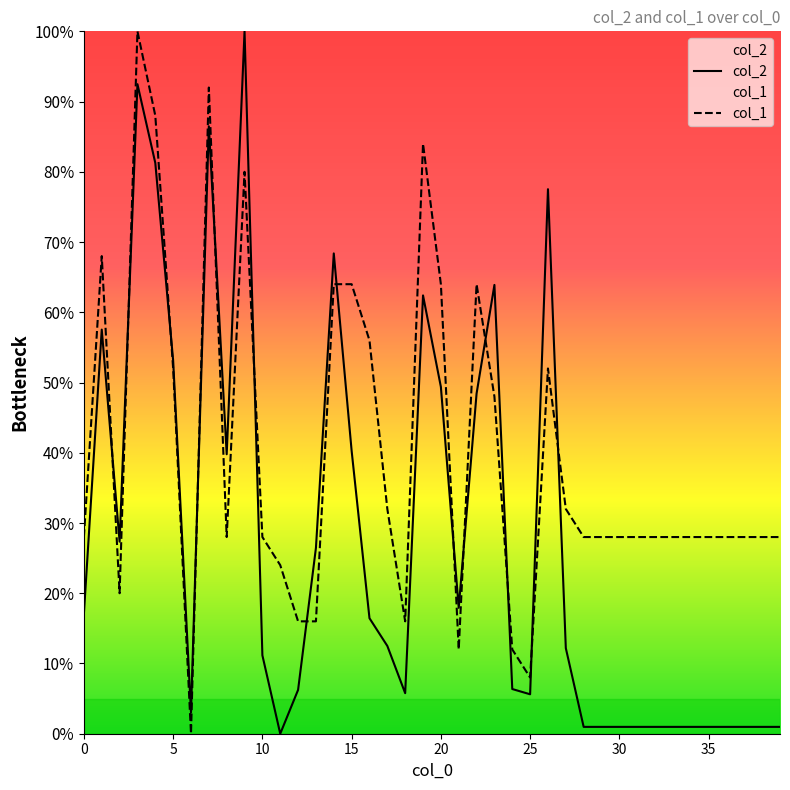

Is this an area chart (filled region under the line)?

No